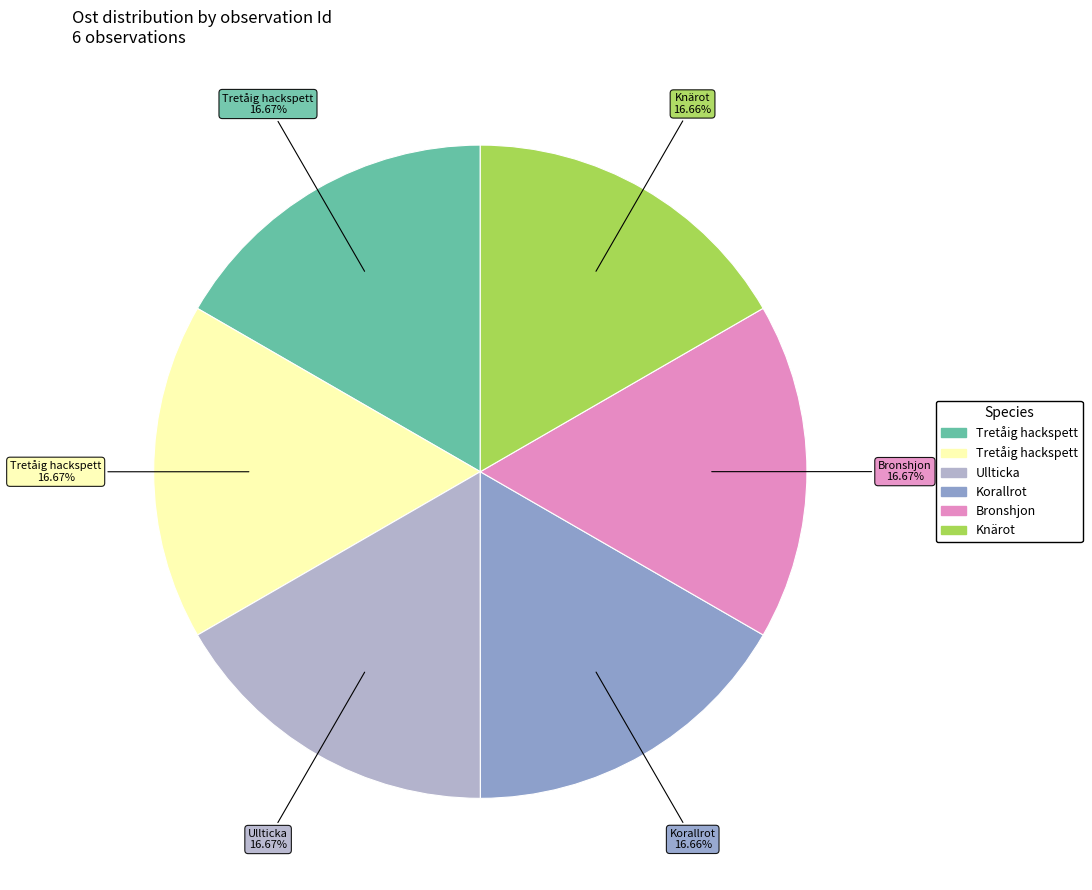

How many segments does this pie chart have?

6